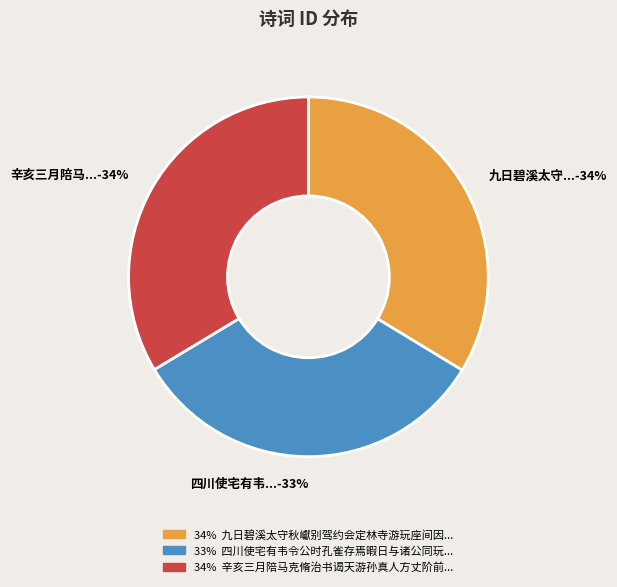

To the nearest percent, what is the average slice percentage?

33%